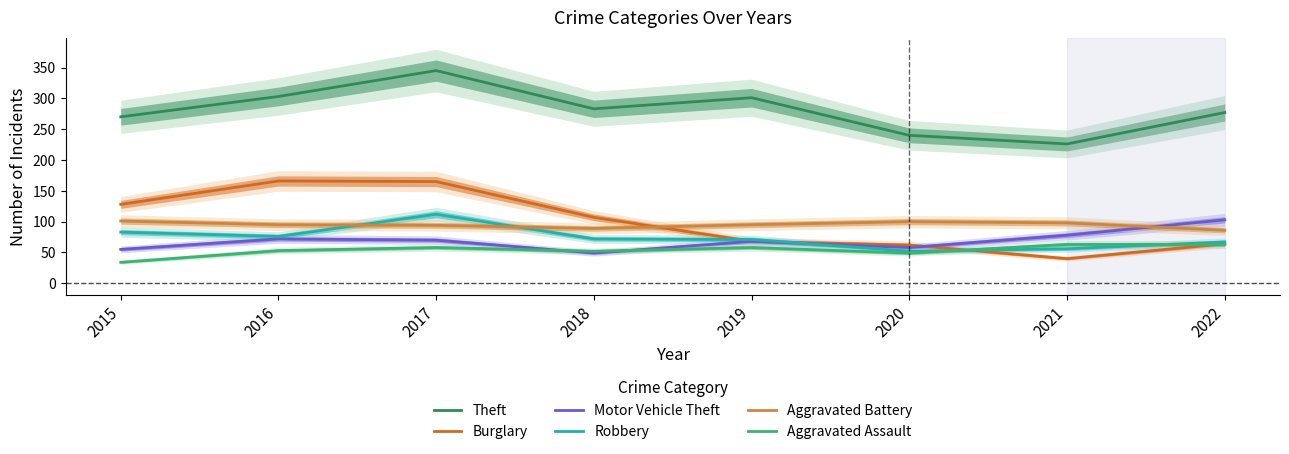

What is the spread (max minus min) of values at 2016?

250